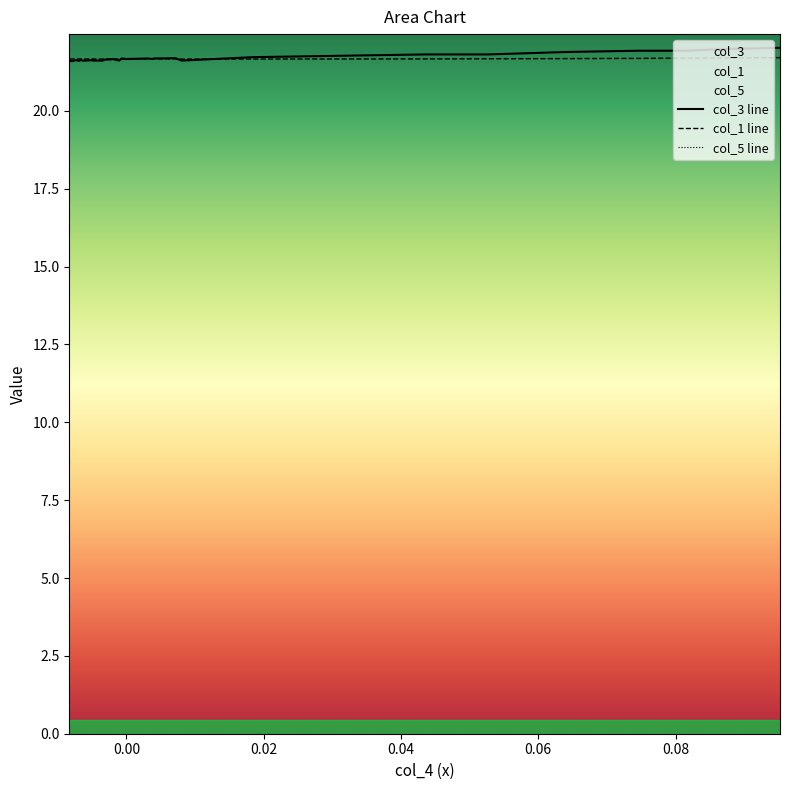

What is the minimum value for col_1 line?

21.7